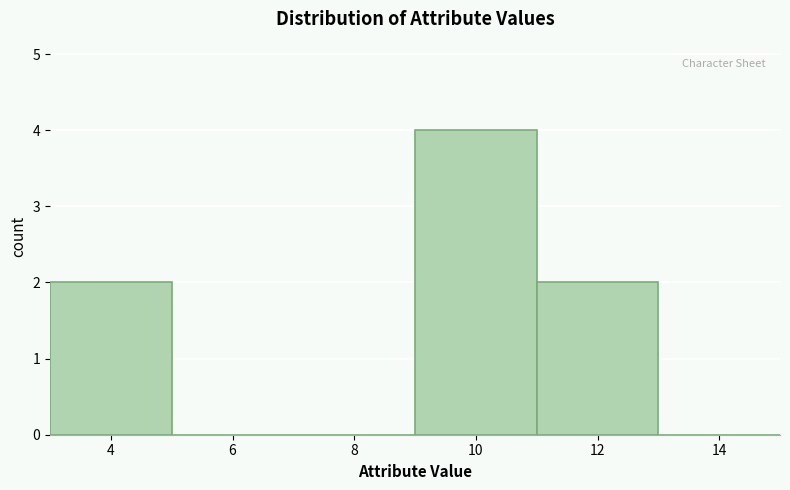

Reading right to left, transcribe all the data shown in this chart.

14=0	12=2	10=4	8=0	6=0	4=2